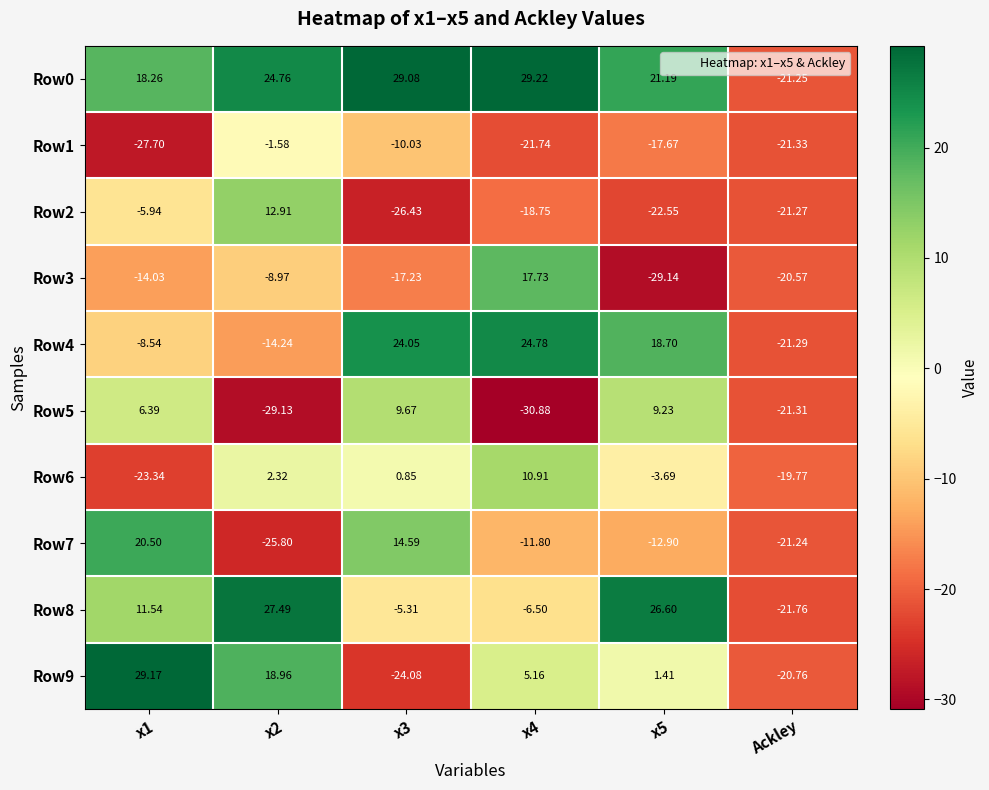

At which category does the chart reach its minimum across all series?

x4